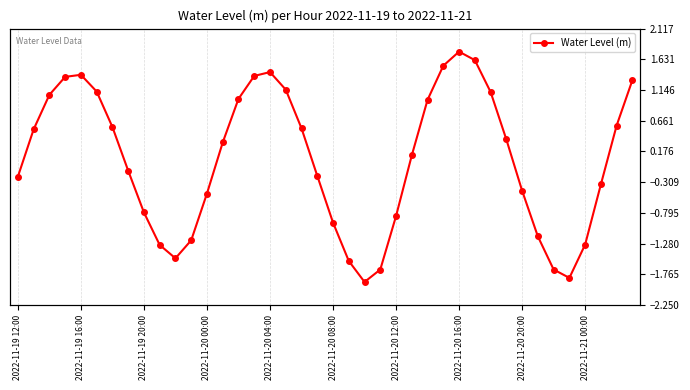

Count the number of categories in the chart.

40